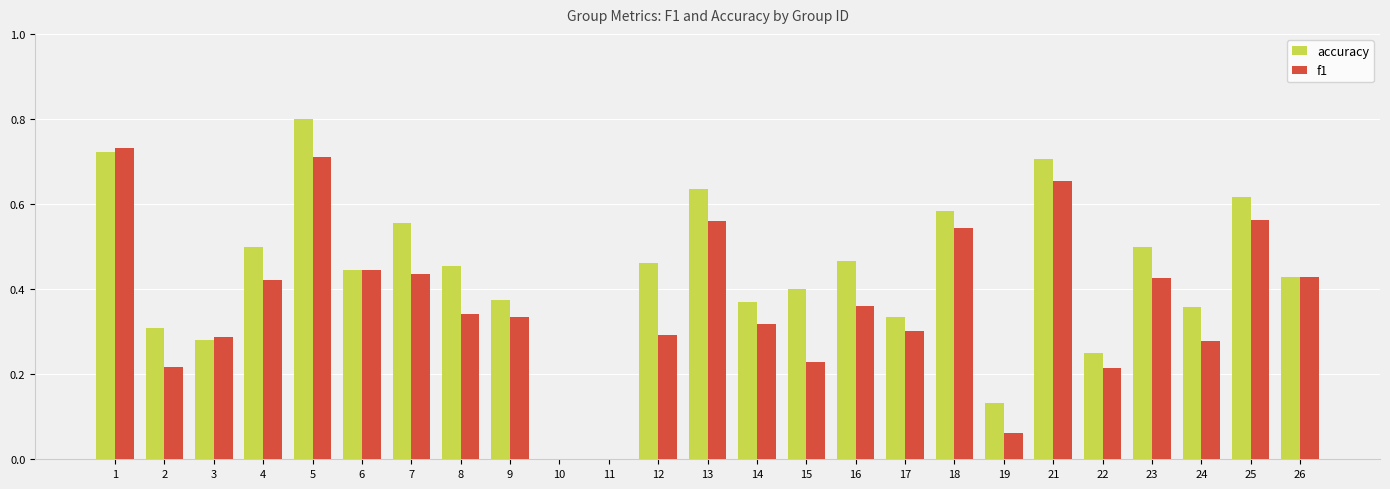

Which series changed the most between 4 and 24?

f1